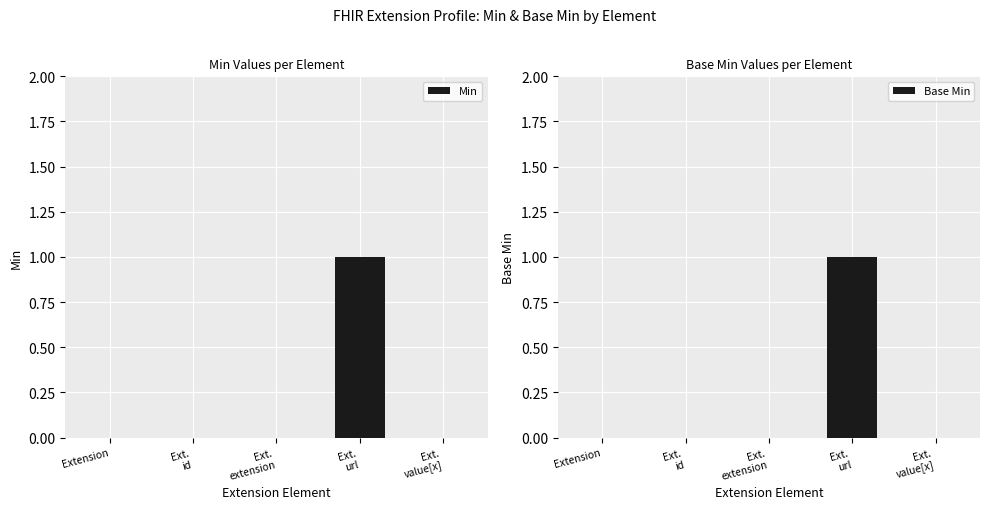

Which series has the widest spread of values?

Min